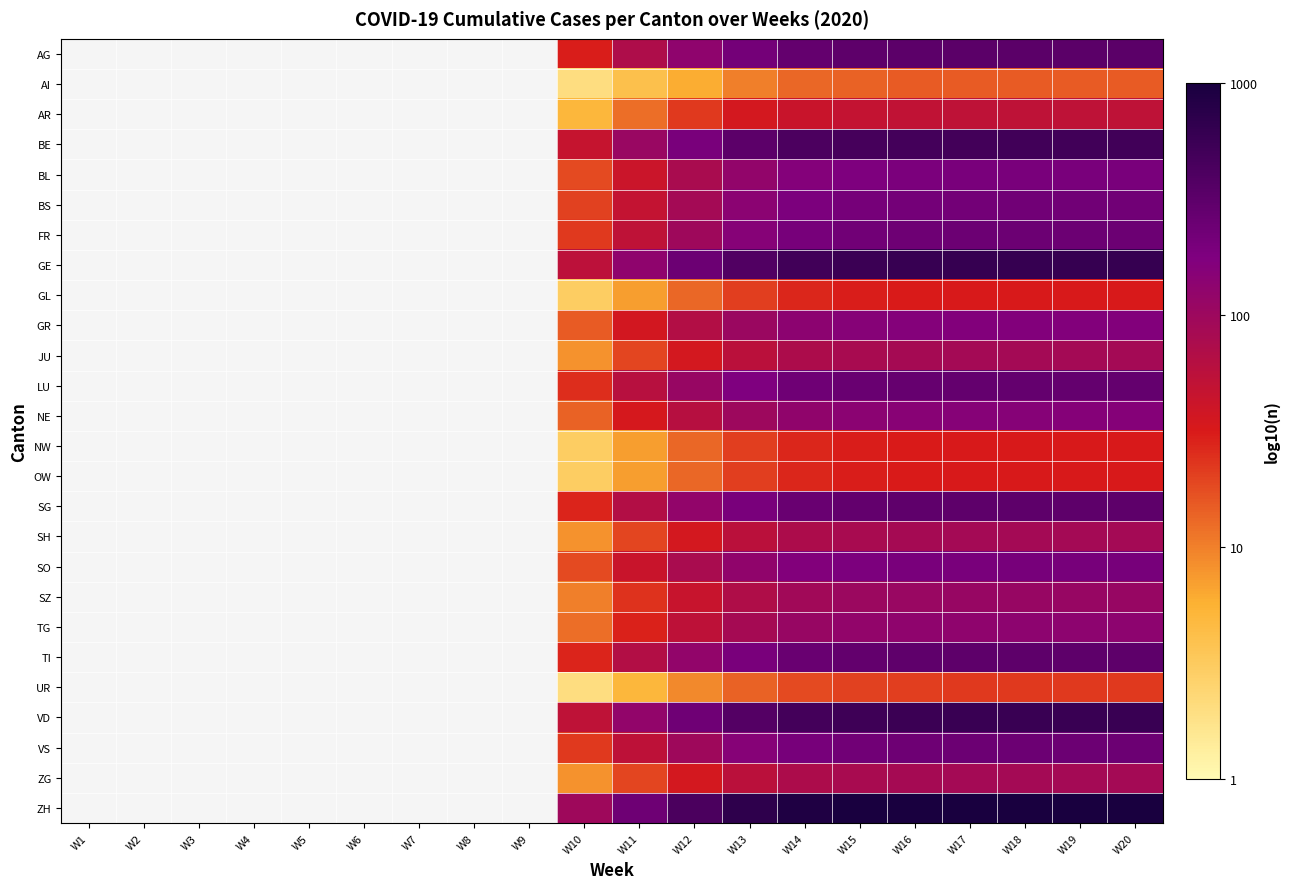

How many distinct data groups are displayed?

26